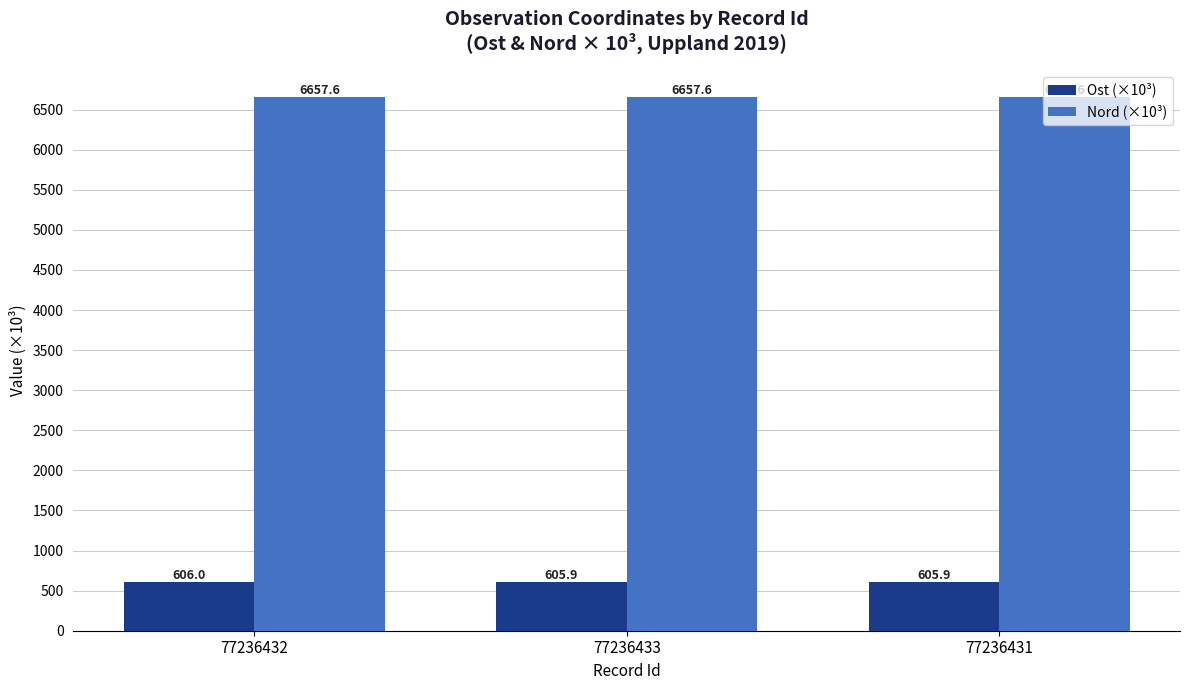

Reading right to left, transcribe all the data shown in this chart.

Ost (×10³): 605.9	605.9	606.0
Nord (×10³): 6657.6	6657.6	6657.6